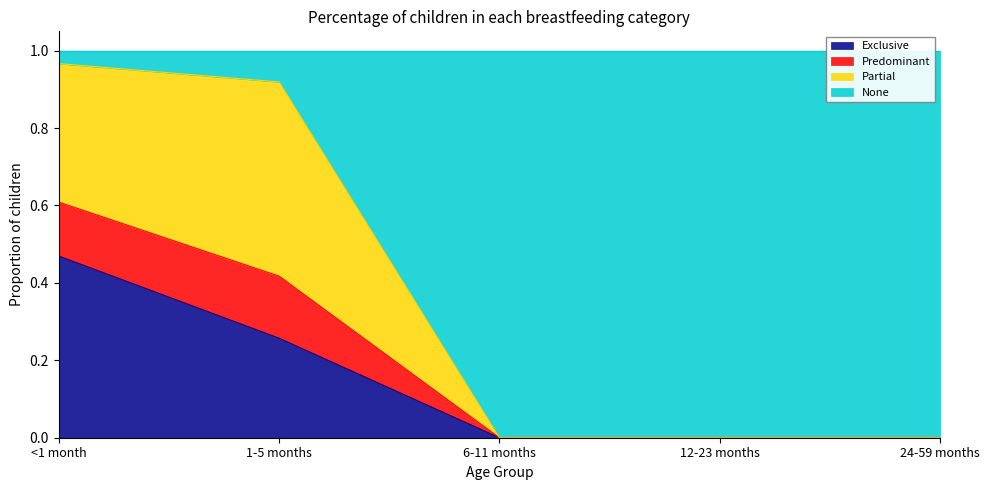

What is the total value across all series at 1-5 months?

1.0